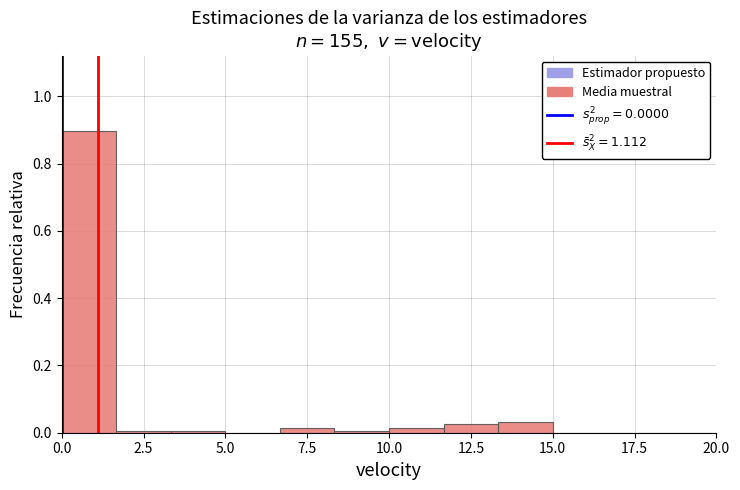

Around what value on the x-axis is the tallest bar? Give the approximate position of its centre, as read against the axis.

1.0